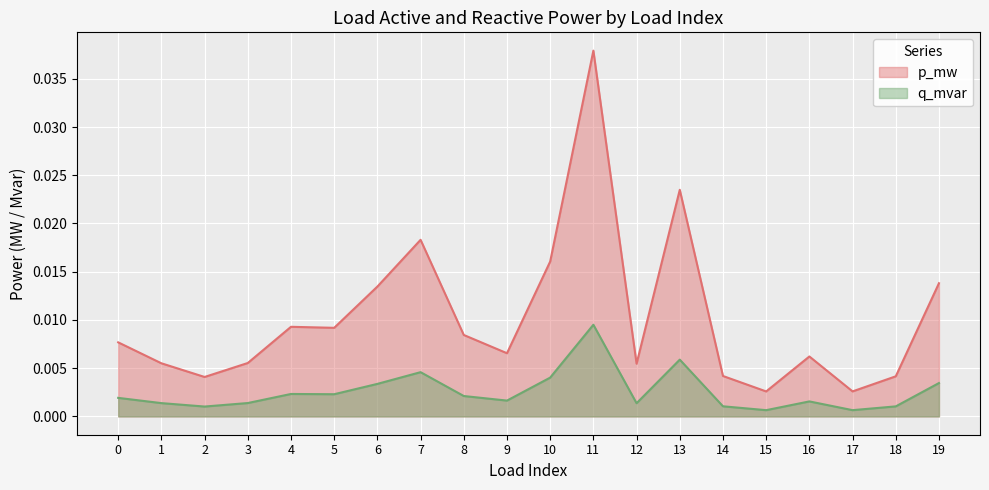

Which series changed the most between 12 and 13?

p_mw